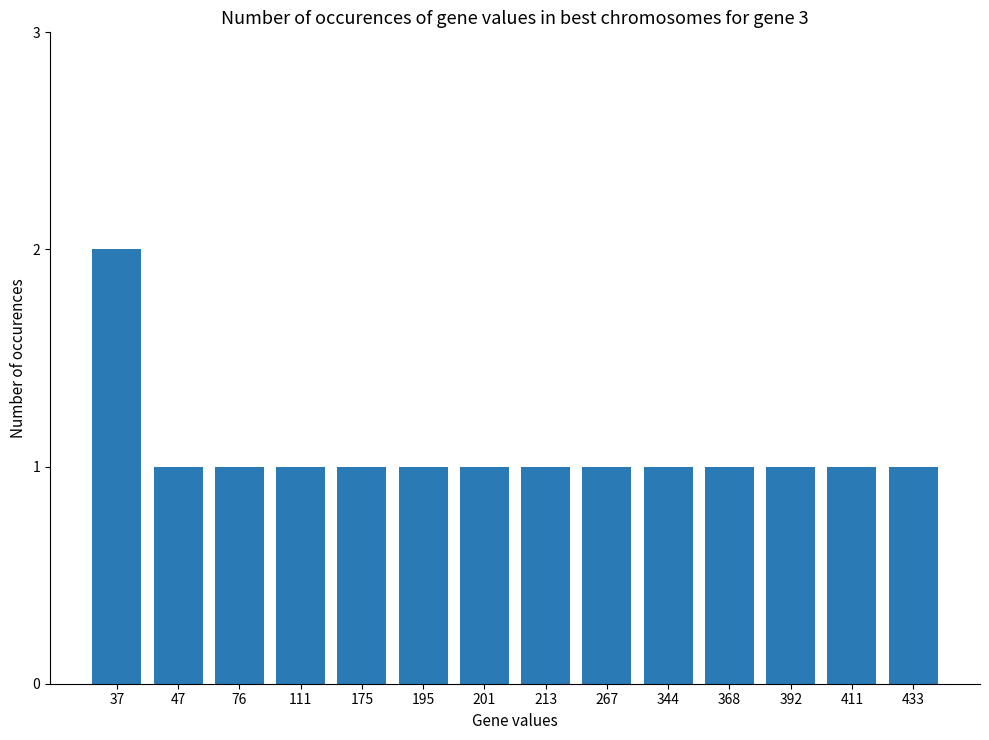

Reading left to right, extract all data points from this chart.

2	1	1	1	1	1	1	1	1	1	1	1	1	1